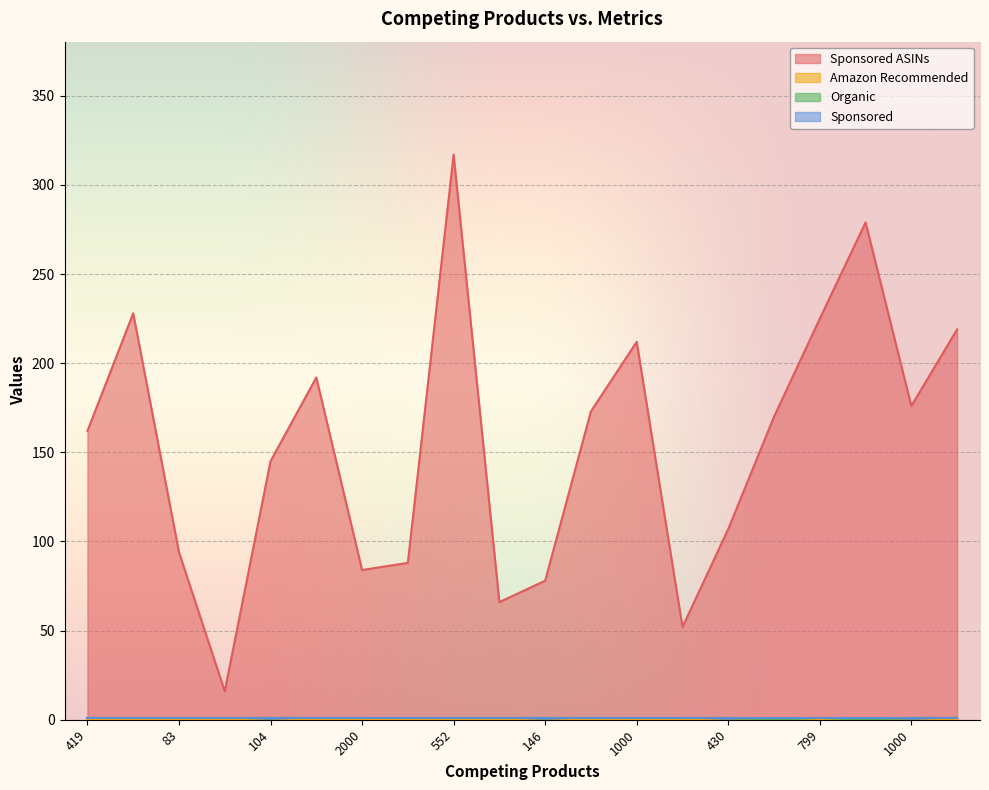

Reading left to right, extract all data points from this chart.

Sponsored ASINs: 162	228	94	16	145	192	84	88	317	66	78	173	212	52	107	170	225	279	176	219
Amazon Recommended: 0	0	0	0	1	0	0	0	0	0	1	0	0	0	1	0	0	0	1	0
Organic: 1	1	1	1	1	1	1	1	1	1	1	1	1	1	1	0	1	0	1	1